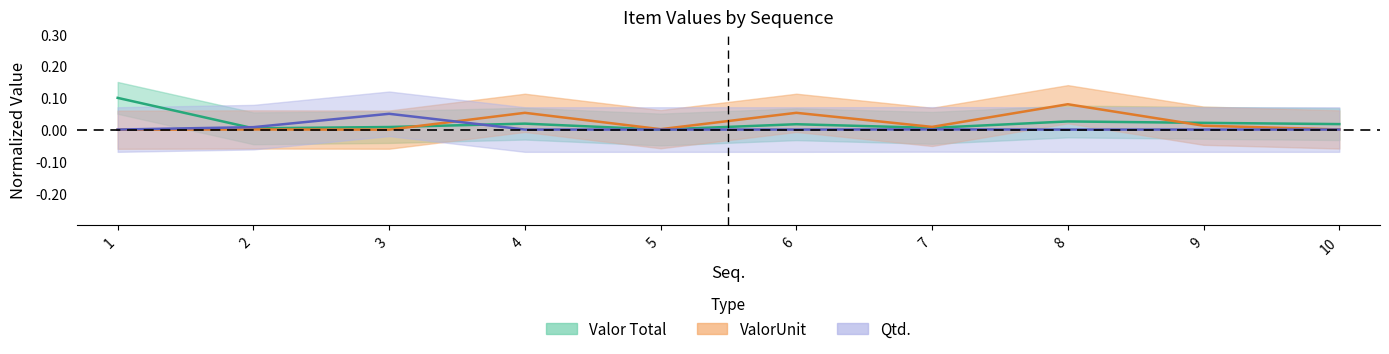

Which category has the lowest value across all series?

1